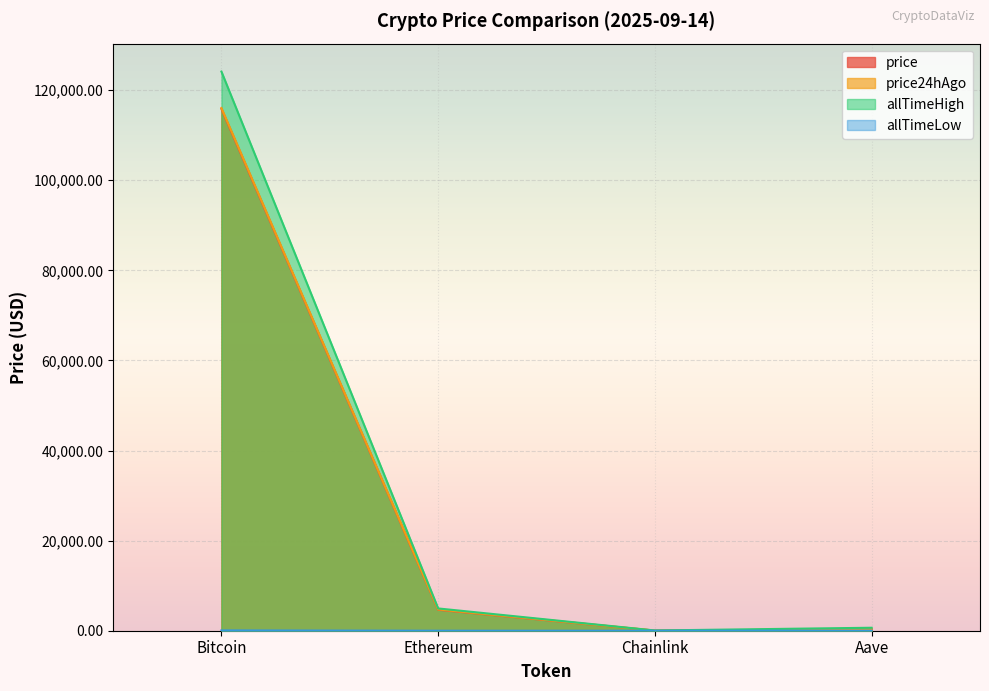

Is it true that price24hAgo equals 528.3 at Aave?

False